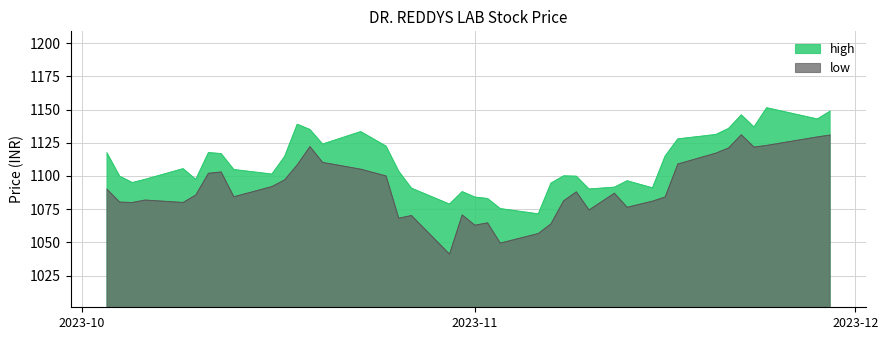

What is the smallest value displayed?

1041.1